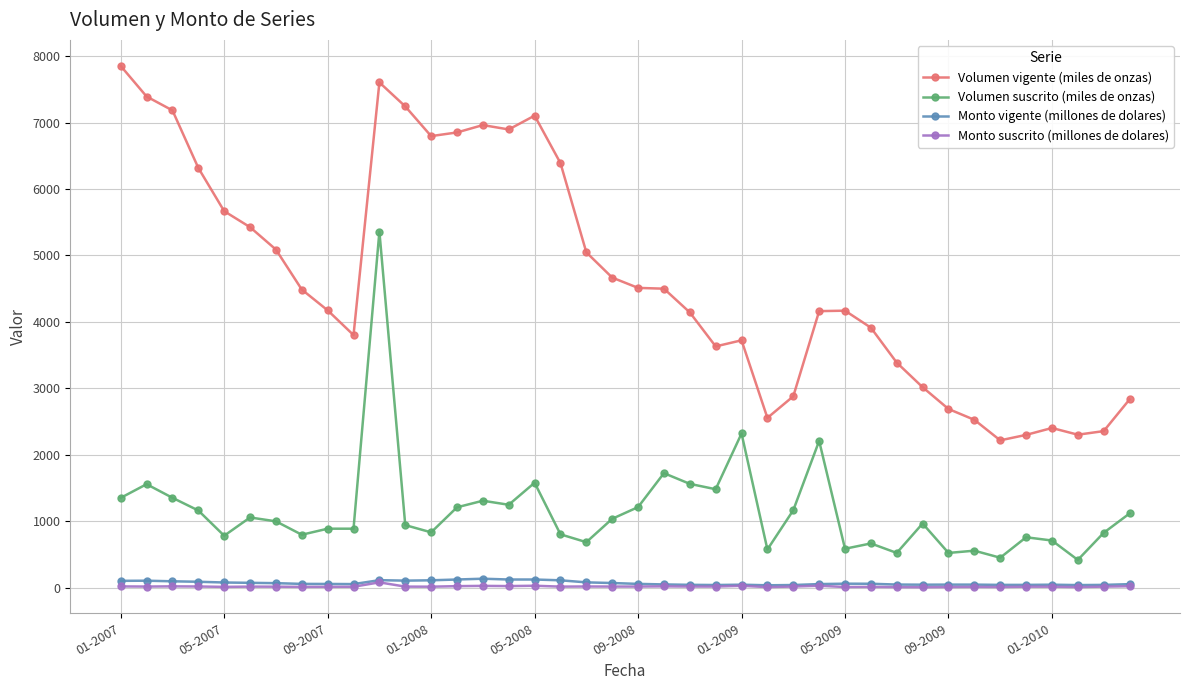

How many series are shown in this chart?

4